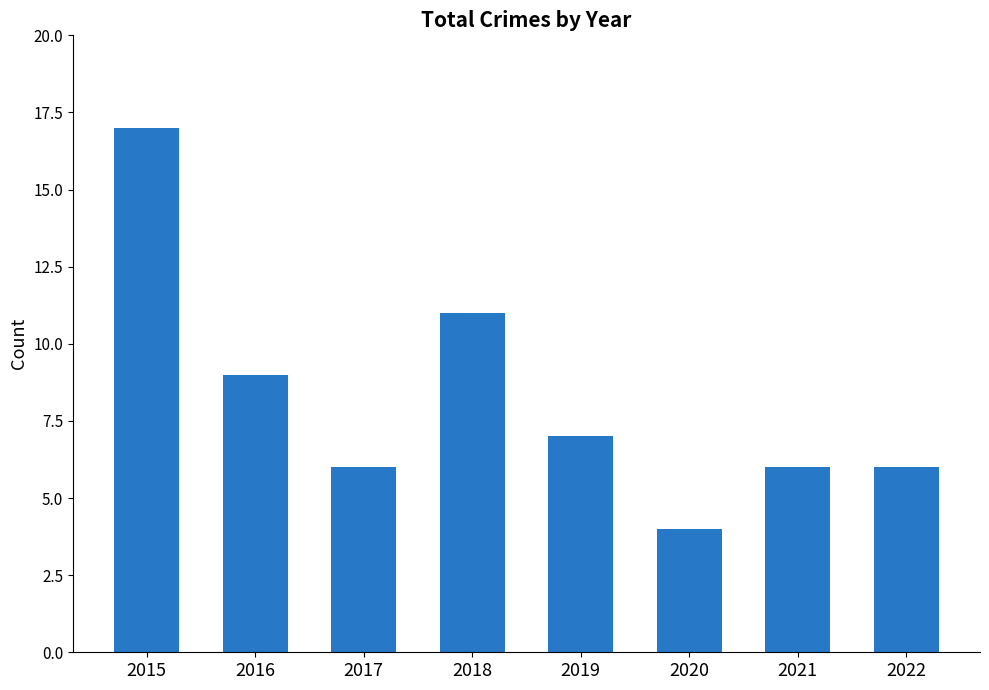

What is the difference between the maximum and minimum values?

13